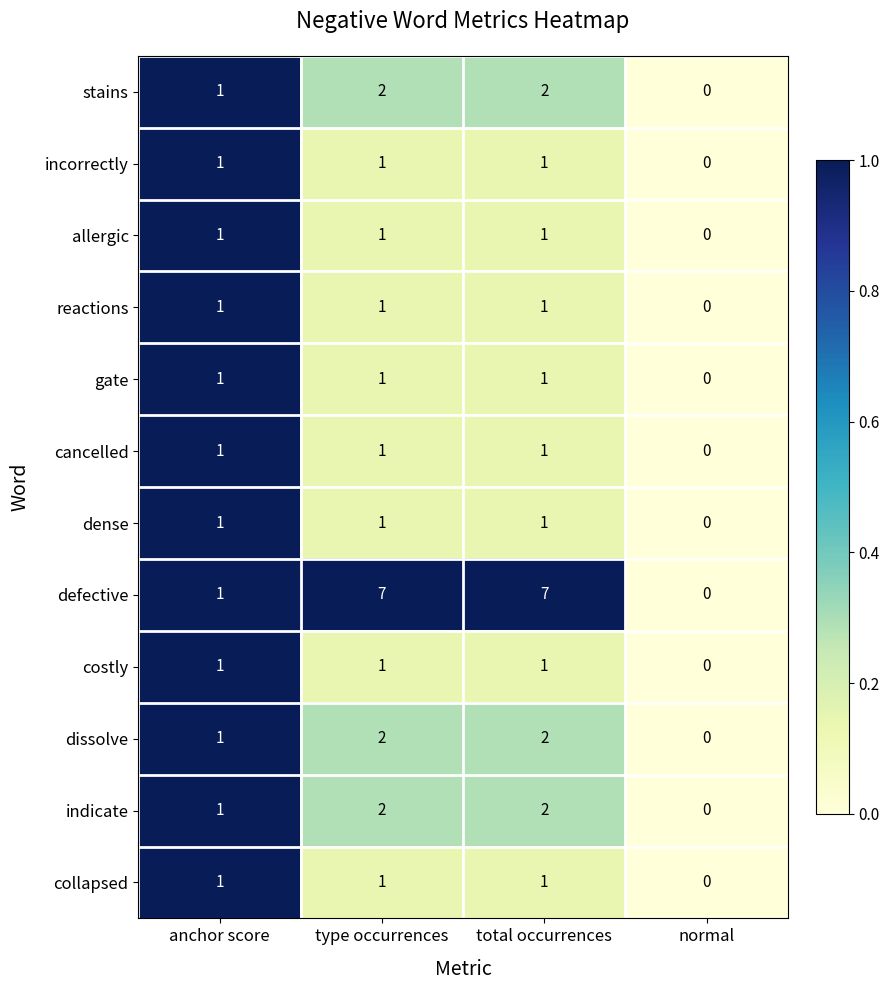

What is the spread (max minus min) of values at type occurrences?

6